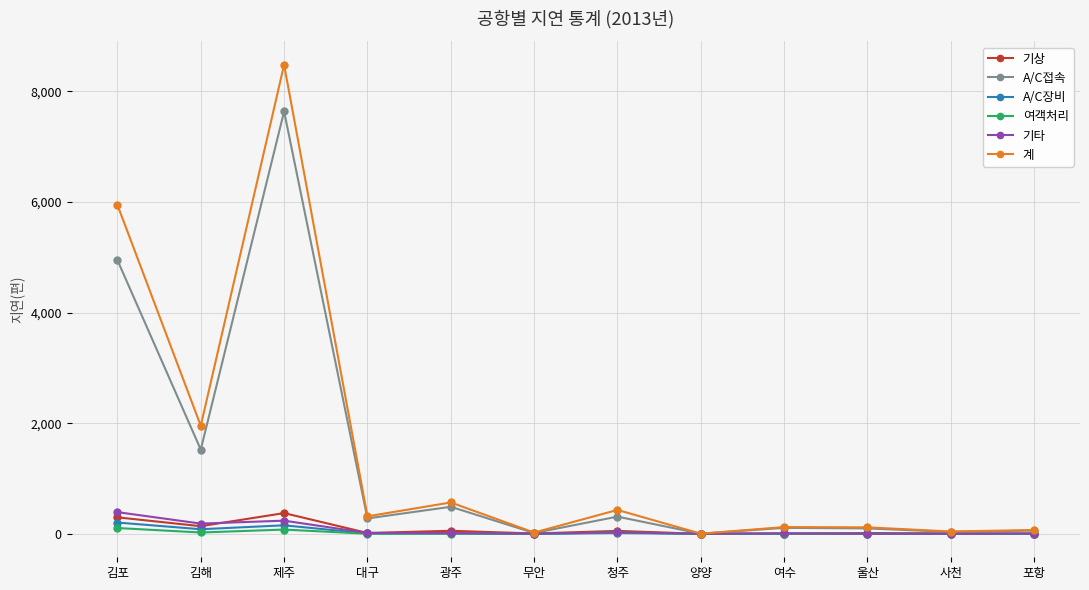

At which category is the sum across all series the highest?

제주